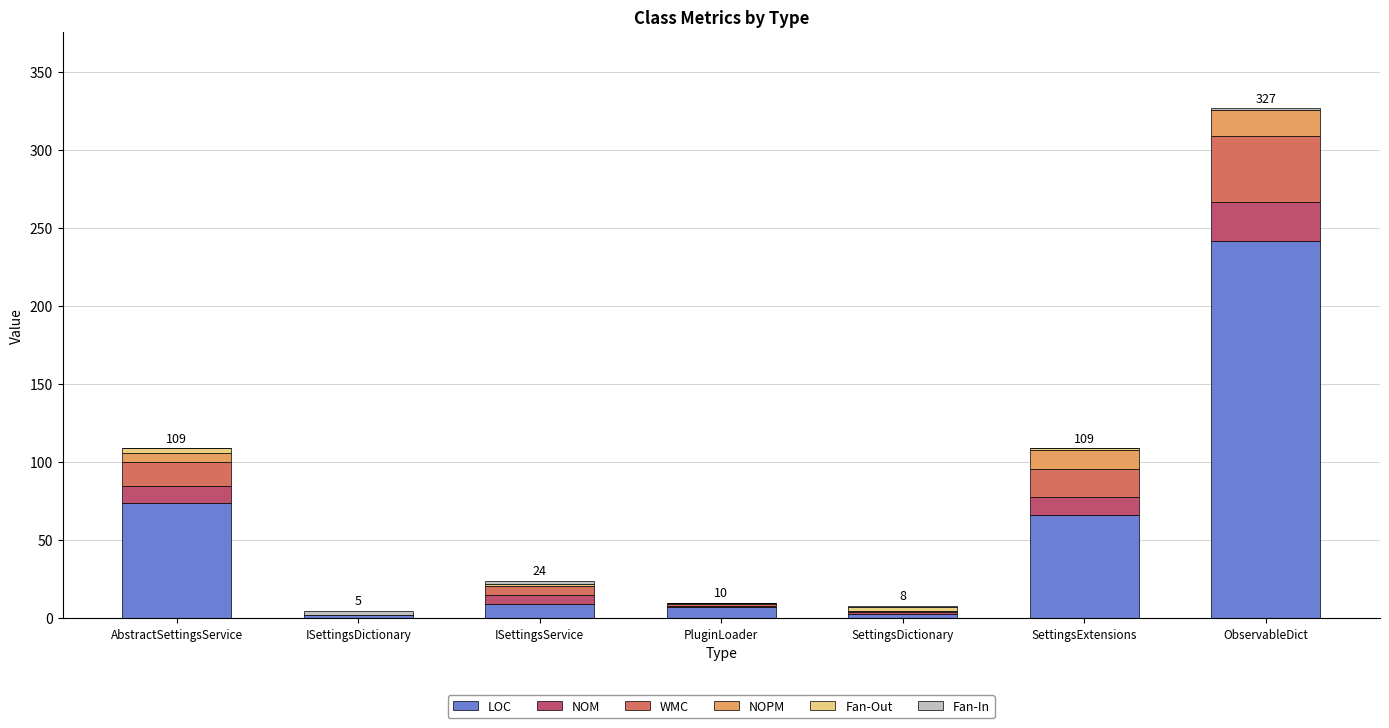

What is the total value across all series at AbstractSettingsService?

109